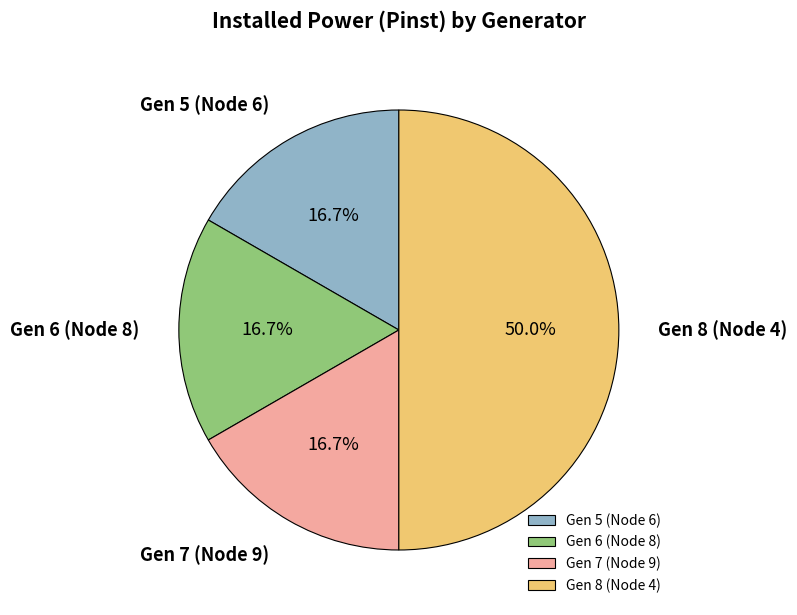

What percentage is NOT represented by Gen 7 (Node 9)?

83.3%